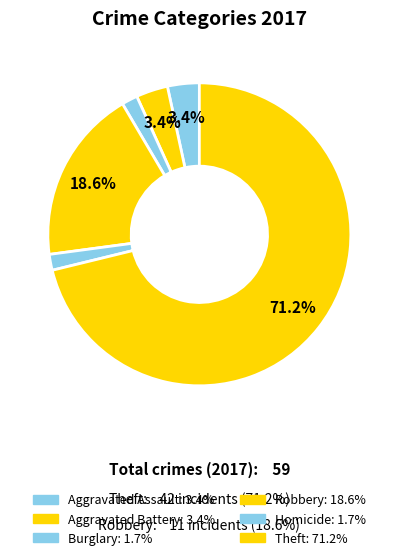

Which slice is the largest?

Theft